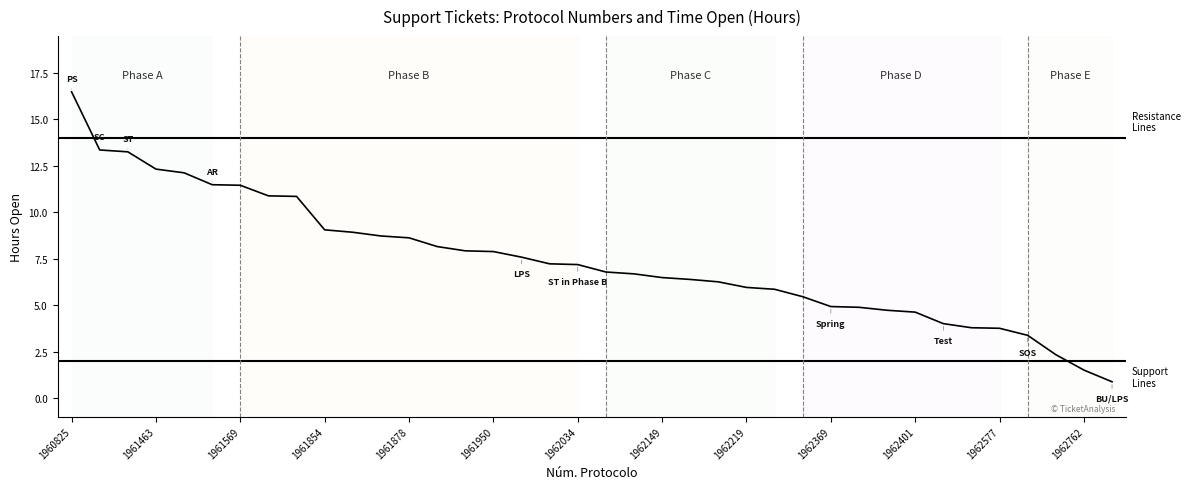

What is the difference between the maximum and minimum values?

15.6